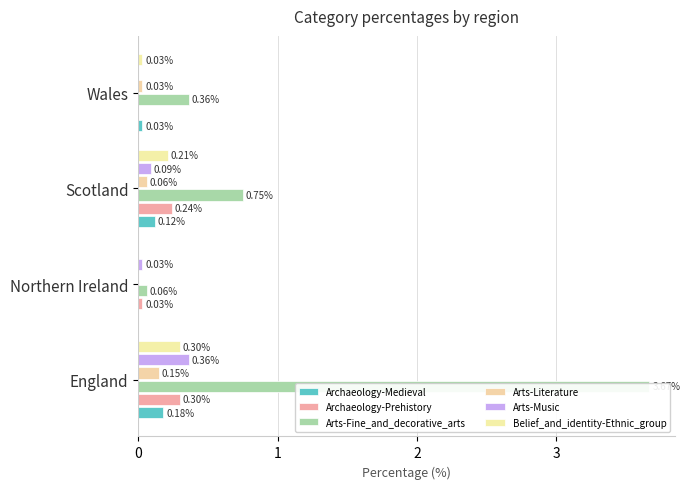

Does the chart contain stacked bars?

No